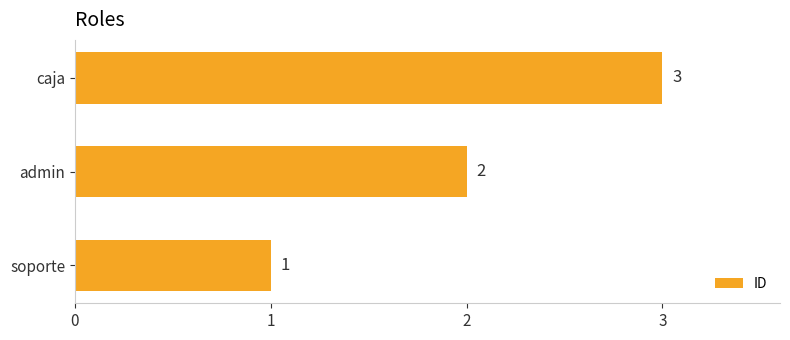

How many data points does each series have?

3